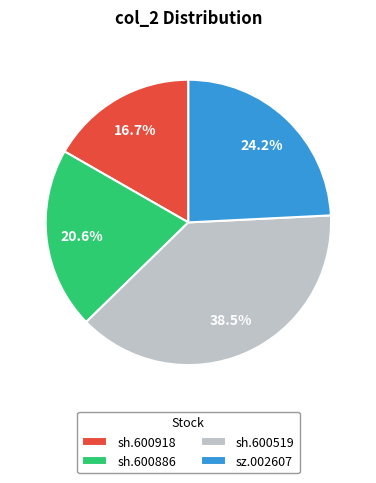

Rank the categories by value from lowest to highest.

sh.600918, sh.600886, sz.002607, sh.600519